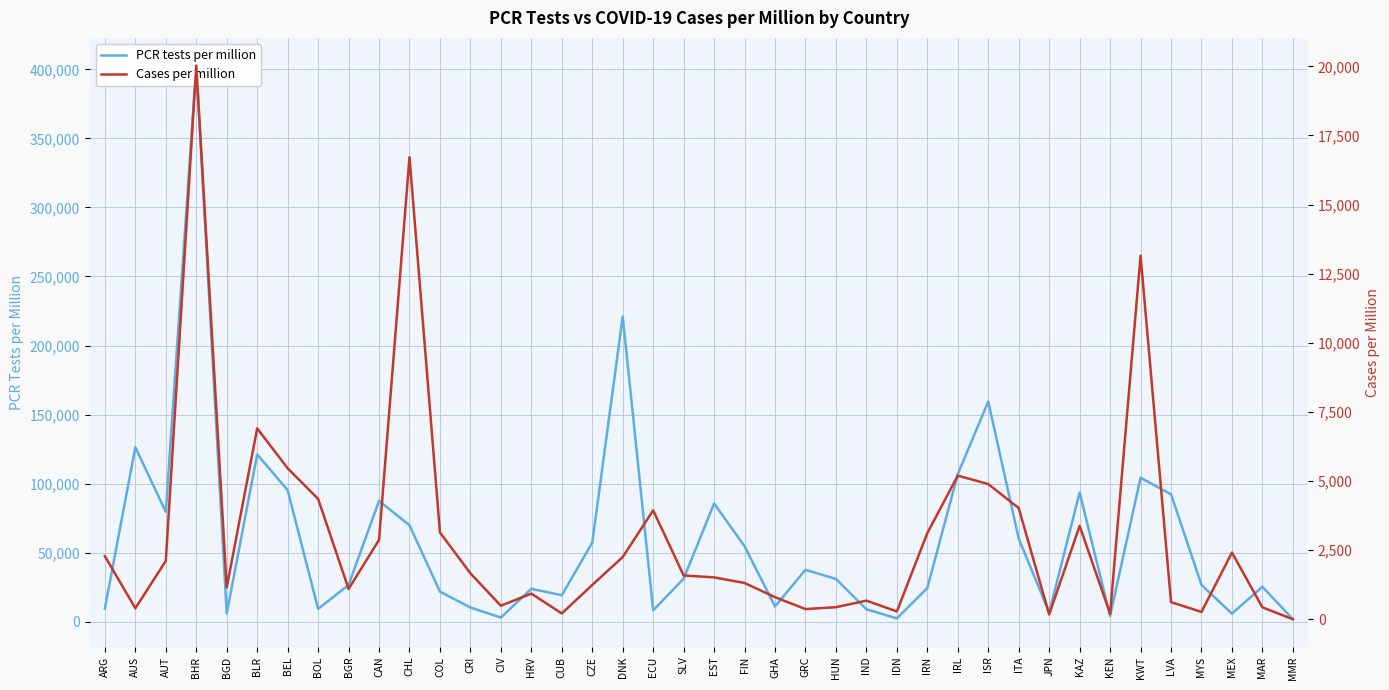

What position from the right is CAN?

31